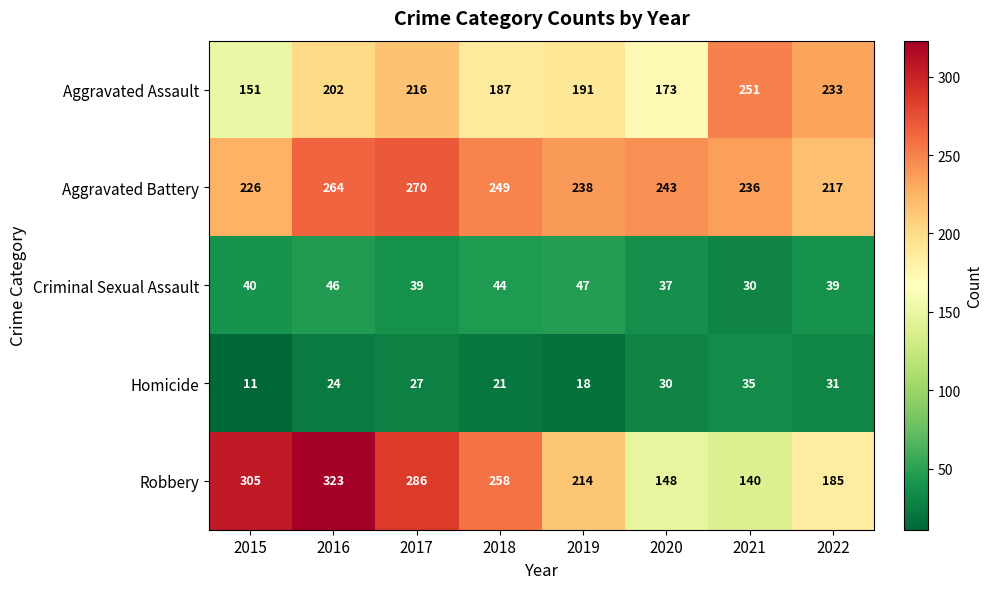

How many data points does each series have?

8